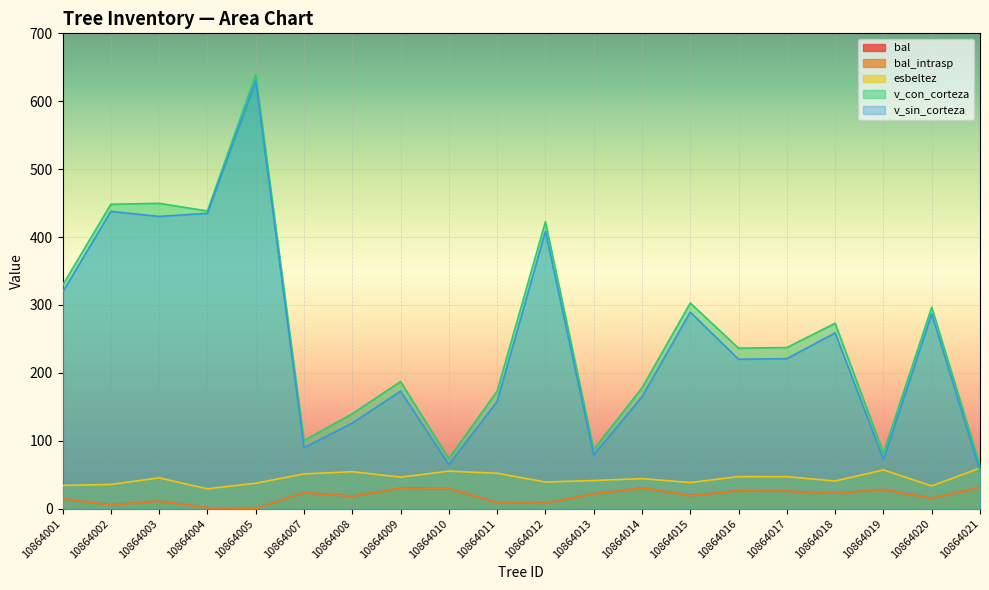

Reading left to right, extract all data points from this chart.

bal: 14.4	5.5	11.3	1.5	0.0	23.6	18.4	30.2	29.6	9.1	8.0	22.0	30.7	19.3	26.4	25.8	22.8	28.4	15.5	31.3
bal_intrasp: 14.4	5.5	11.3	1.5	0.0	23.6	18.4	30.2	29.6	9.1	8.0	22.0	30.7	19.3	26.4	25.8	22.8	28.4	15.5	31.3
esbeltez: 34.3	35.8	45.5	29.4	37.6	51.3	54.5	46.6	55.4	52.3	39.4	41.5	44.4	38.6	47.3	47.2	40.8	57.1	33.6	59.9
v_con_corteza: 329.0	448.3	449.7	438.4	638.8	100.4	139.8	187.3	73.8	173.1	422.6	87.4	178.0	302.9	236.4	237.3	273.2	82.2	296.8	63.9
v_sin_corteza: 318.7	437.8	430.5	435.0	629.6	89.8	126.1	173.1	64.9	158.0	408.4	79.2	164.8	289.6	220.1	221.0	258.9	72.4	286.9	55.5